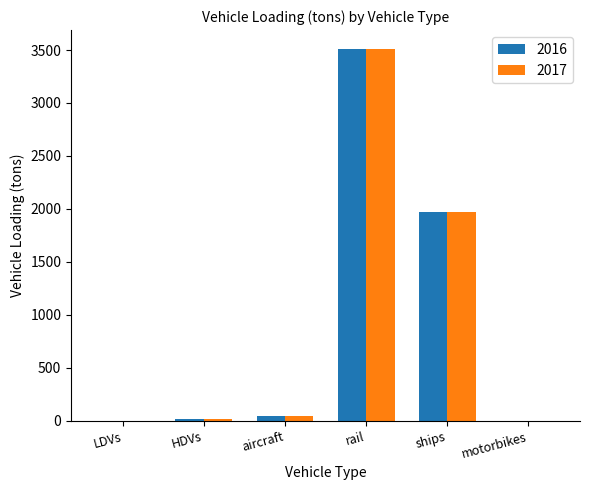

What is the sum of all 2016 values?

5545.8